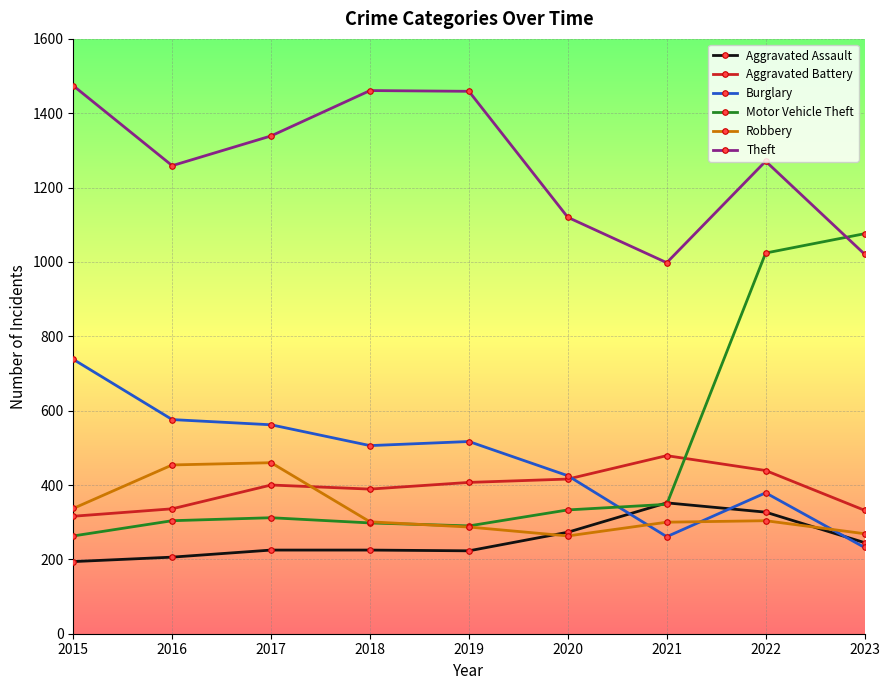

In Aggravated Battery, how many points are lower than both neighbors (excluding endpoints)?

1